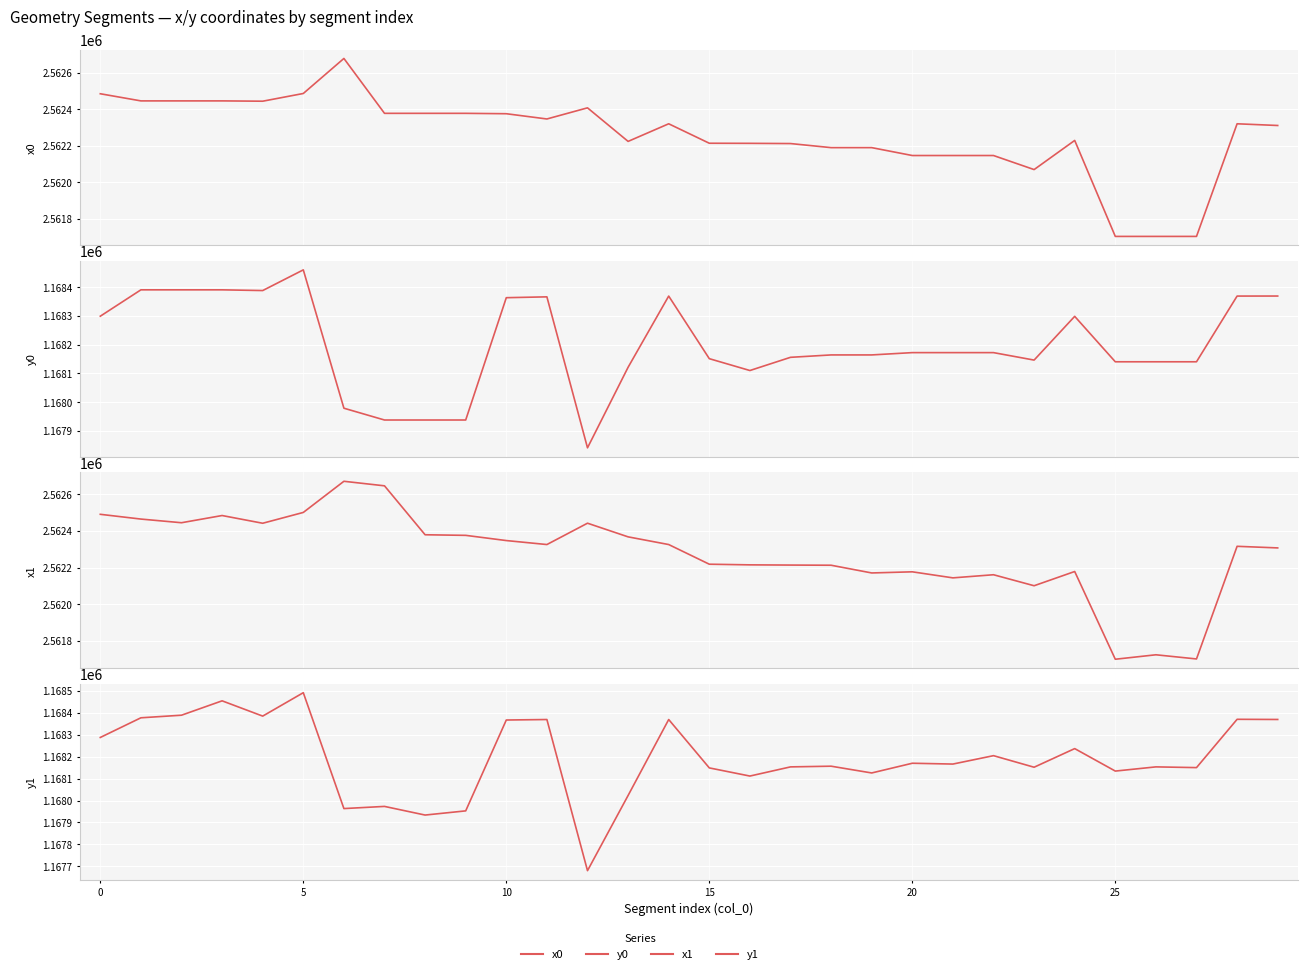

What are all the series names shown in the legend?

x0, y0, x1, y1